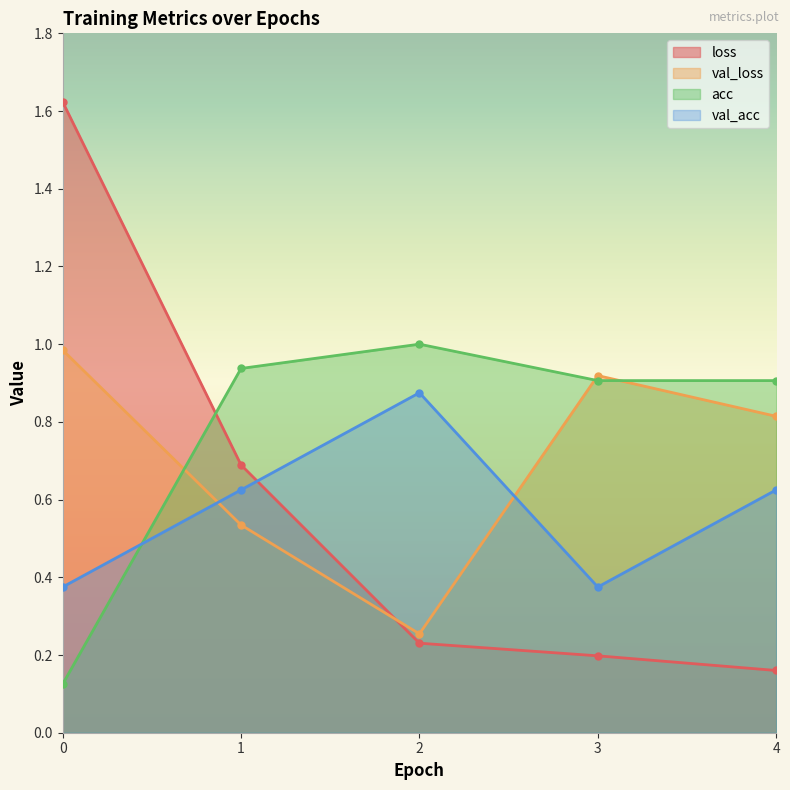

The loss series shows 0.2 at 4. True or false?

True